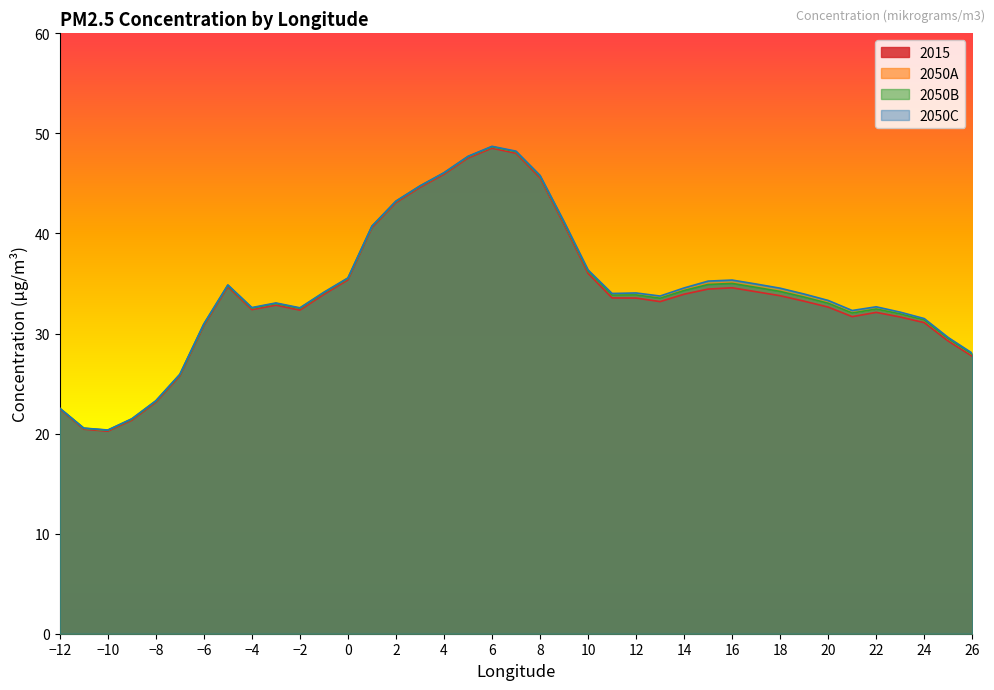

What is the value of the 2050C point at the 38th from the left?

29.6